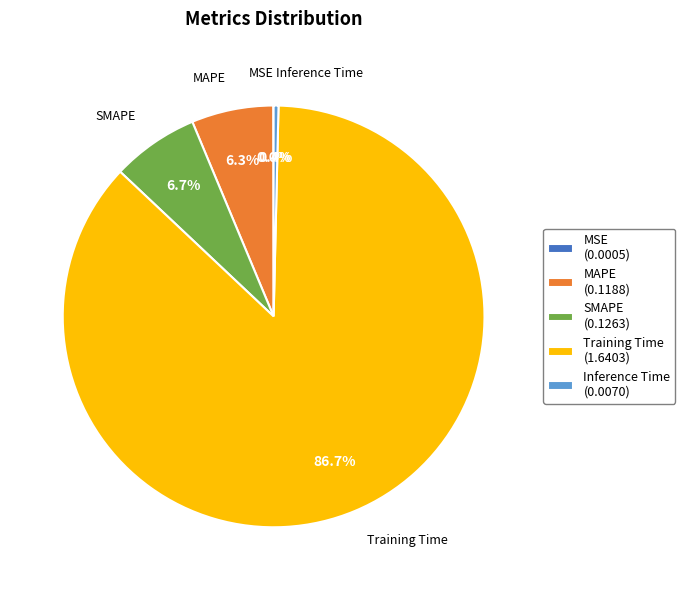

Do SMAPE and Training Time together represent more than half of the pie?

Yes